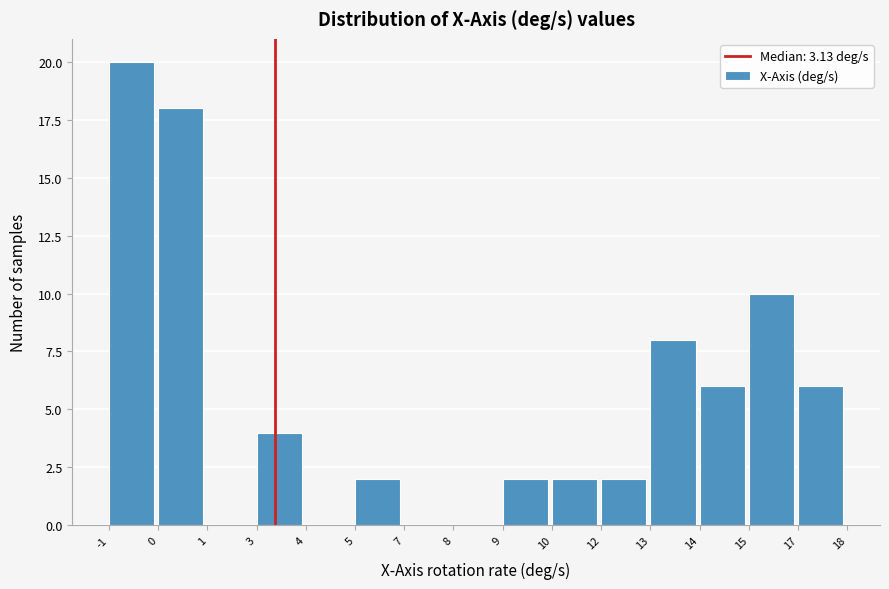

Reading left to right, list all the values displayed in this chart.

-1=20	0=18	1=0	3=4	4=0	5=2	7=0	8=0	9=2	10=2	12=2	13=8	14=6	15=10	17=6